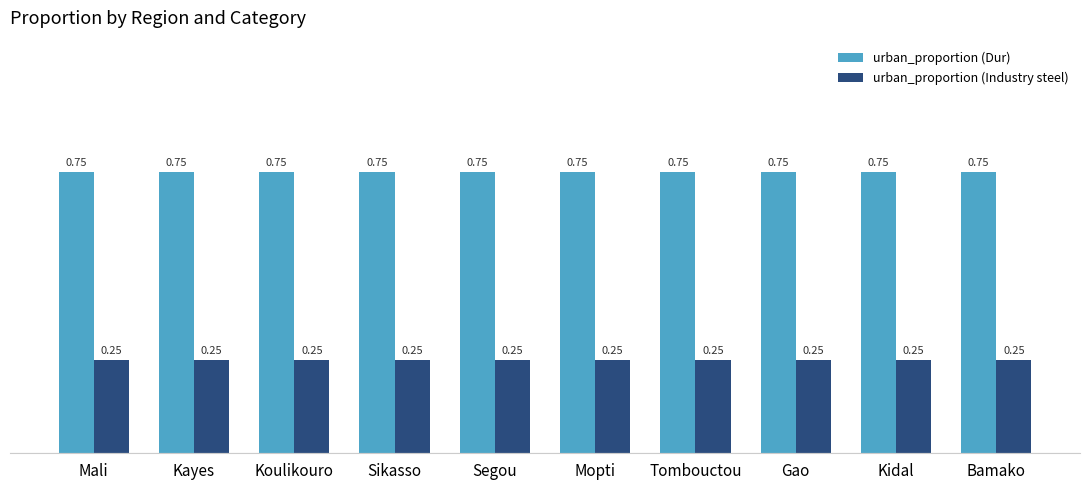

What is the sum of the urban_proportion (Dur) values at Tombouctou and Kidal?

1.5